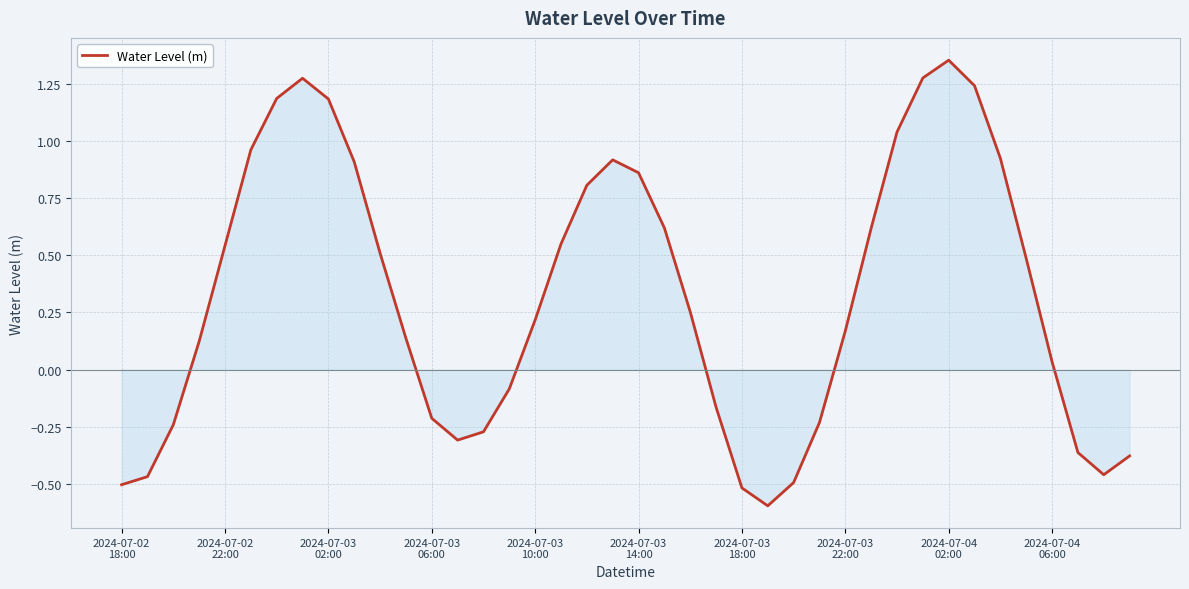

What is the minimum value shown in the chart?

-0.6